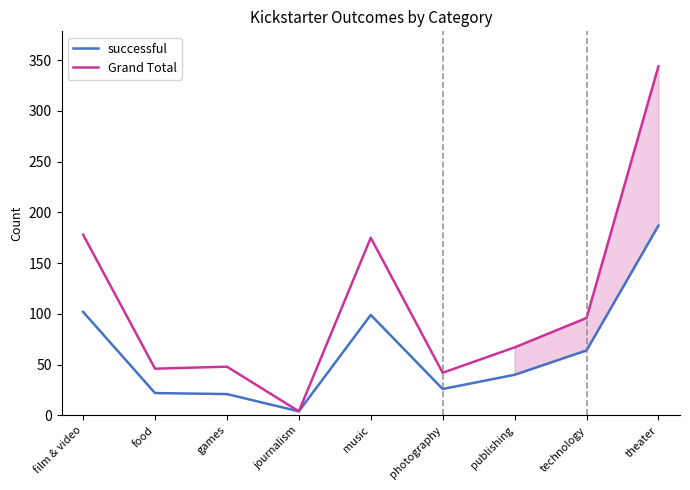

What is the difference between the maximum and minimum values in the successful series?

183